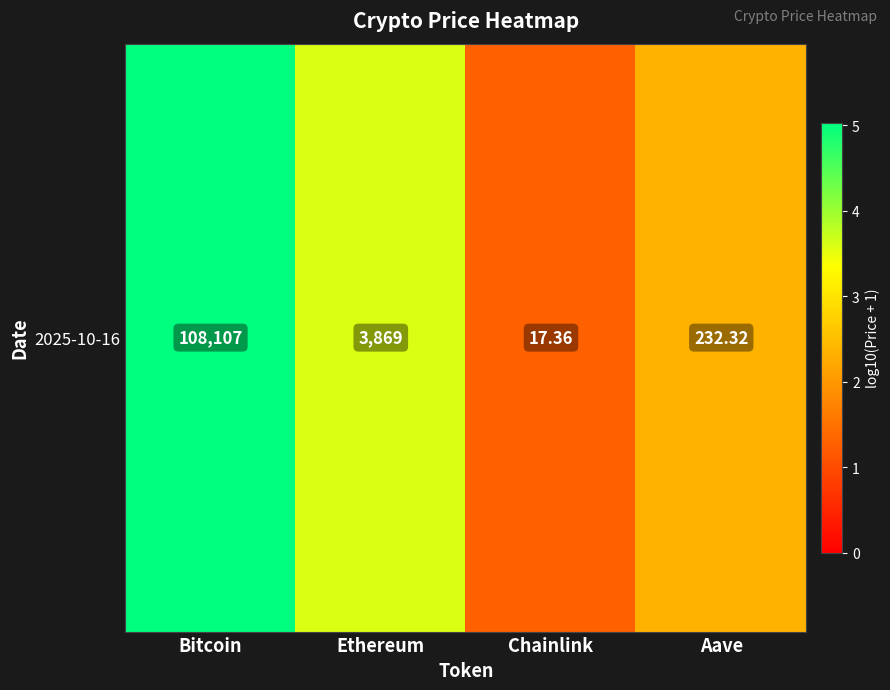

List the labels in order of value, largest first.

Bitcoin, Ethereum, Aave, Chainlink